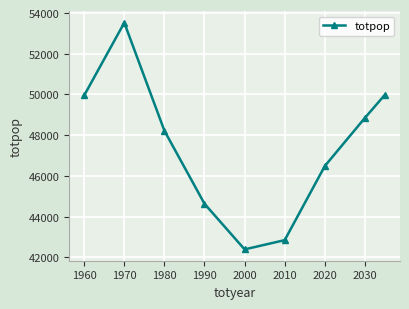

What is the difference between the maximum and minimum values?

11135